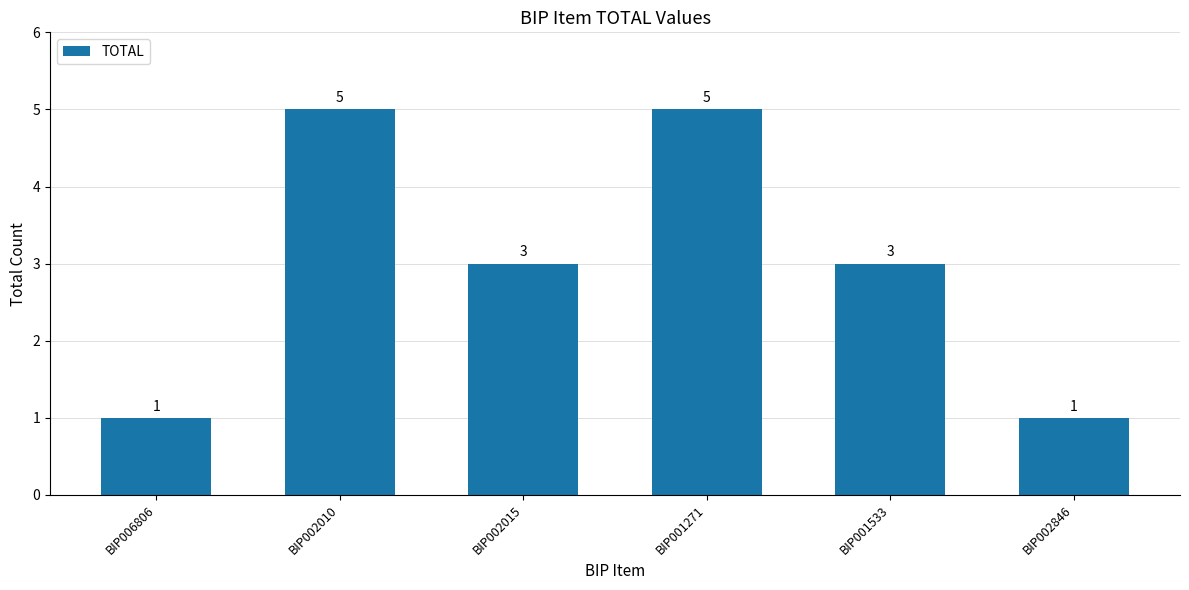

Reading left to right, extract all data points from this chart.

1	5	3	5	3	1